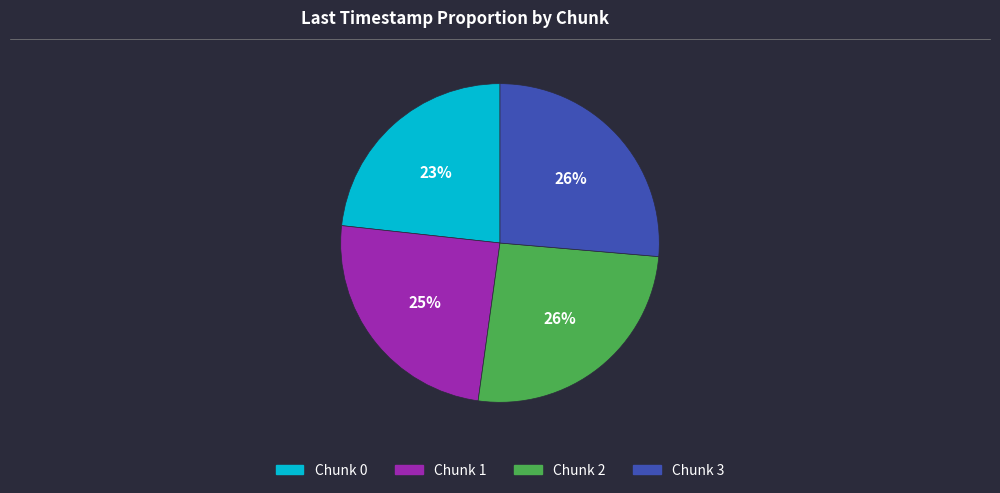

What is the ratio of the value at Chunk 2 to the value at Chunk 0?

1.1